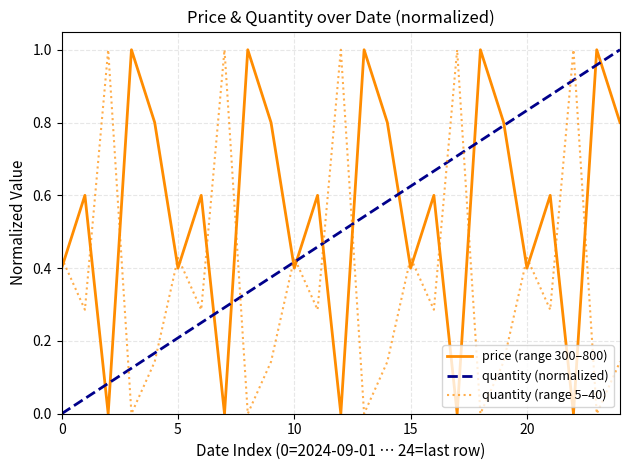

At which label is price closest to 0?

2024-09-02